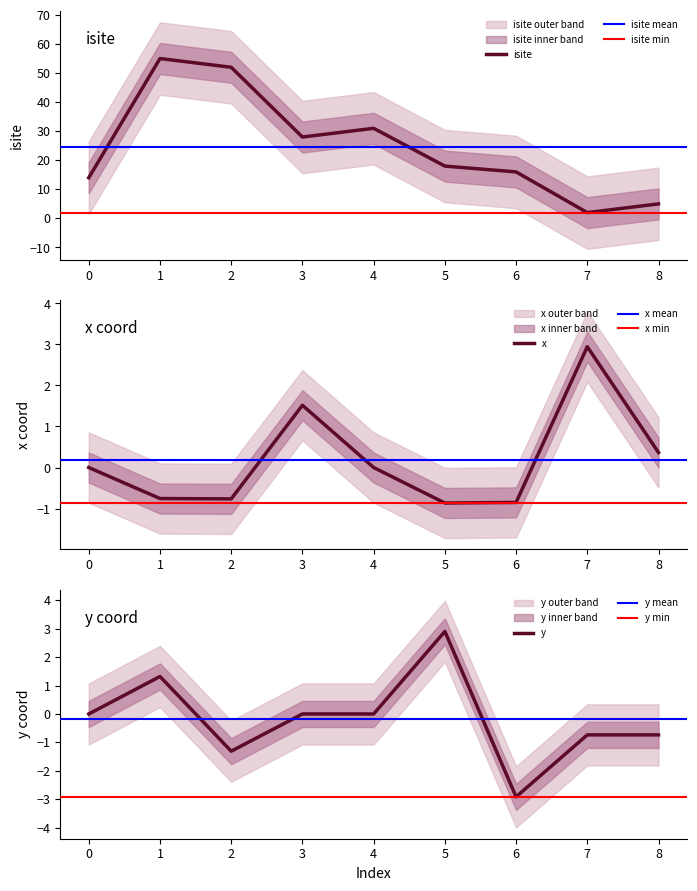

Which series has the largest total across all categories?

isite